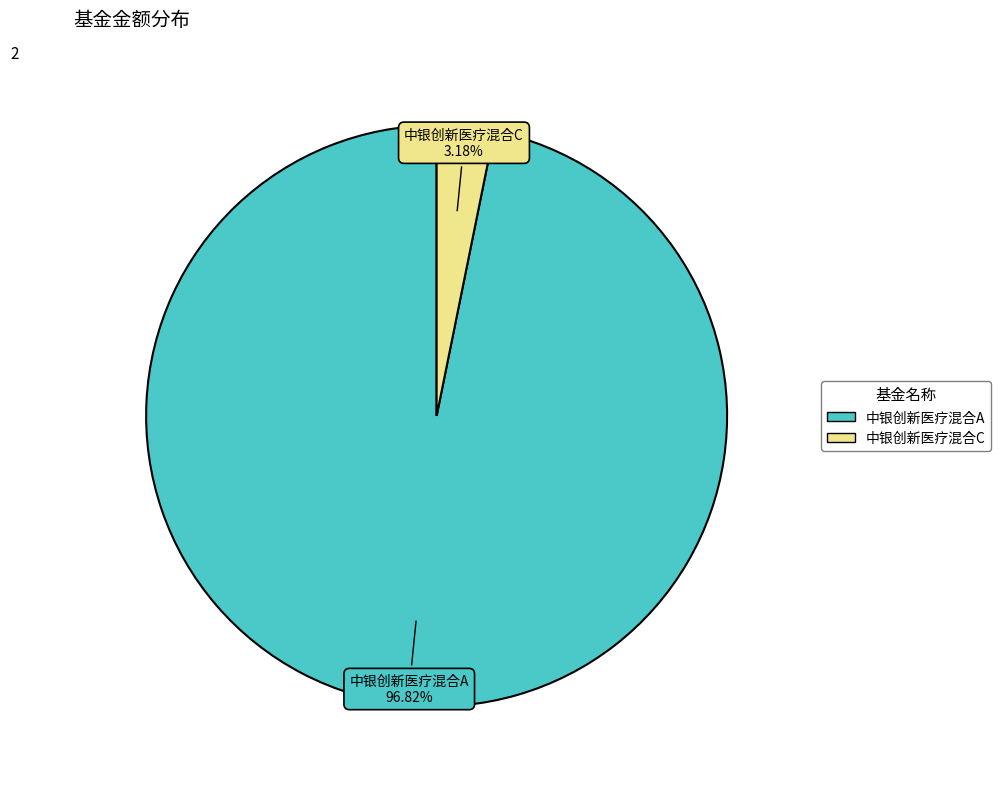

To the nearest percent, what is the combined percentage of 中银创新医疗混合A and 中银创新医疗混合C?

100%